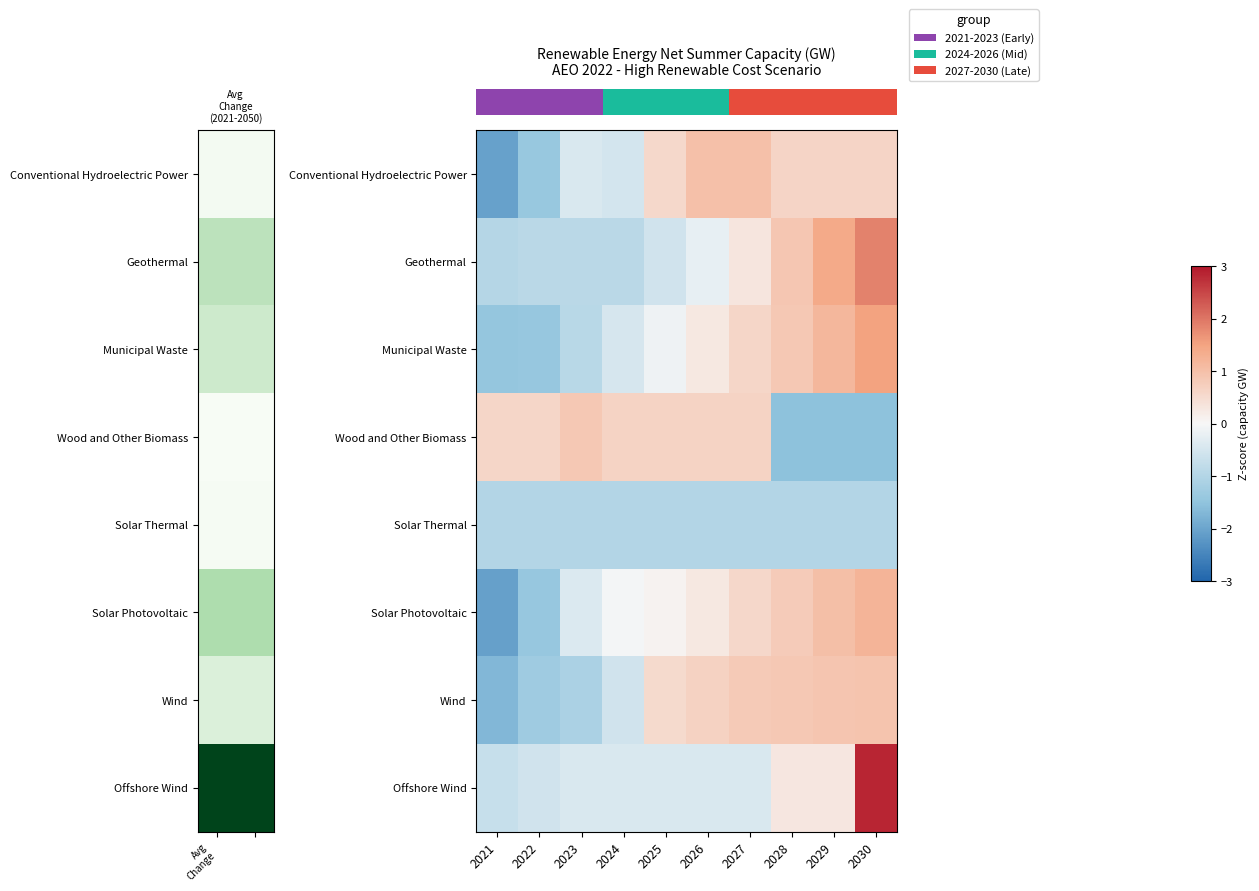

Reading left to right, list all the values displayed in this chart.

row_0: -2.1	-1.4	-0.4	-0.5	0.5	1.0	1.0	0.6	0.6	0.6
row_1: -1.0	-0.9	-0.9	-0.9	-0.6	-0.2	0.3	0.9	1.4	1.9
row_2: -1.4	-1.4	-0.9	-0.5	-0.1	0.3	0.6	0.8	1.2	1.5
row_3: 0.6	0.6	0.9	0.6	0.6	0.6	0.6	-1.5	-1.5	-1.5
row_4: -1.0	-1.0	-1.0	-1.0	-1.0	-1.0	-1.0	-1.0	-1.0	-1.0
row_5: -2.1	-1.4	-0.4	-0.1	0.1	0.3	0.6	0.8	1.0	1.2
row_6: -1.7	-1.3	-1.1	-0.6	0.5	0.7	0.8	0.9	0.9	0.9
row_7: -0.7	-0.6	-0.4	-0.4	-0.4	-0.4	-0.4	0.3	0.3	2.8